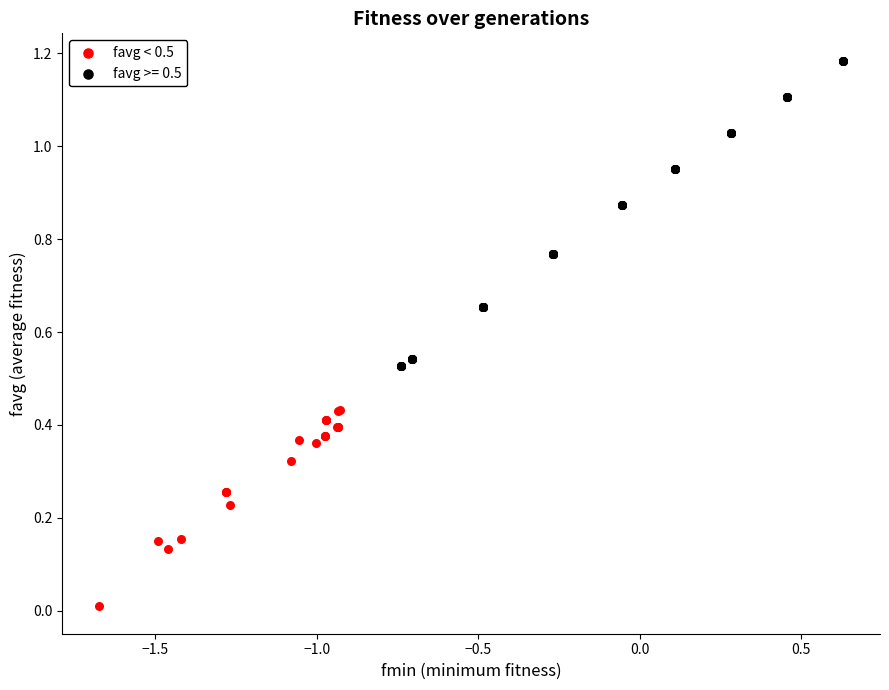

Which series contains the lowest Y value?

favg < 0.5